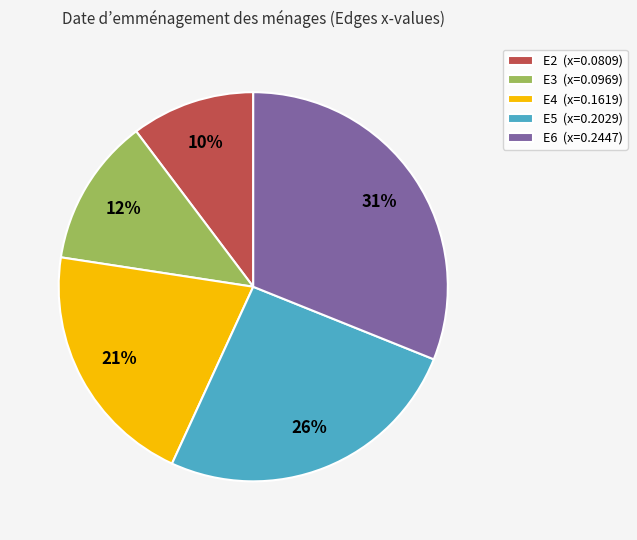

Which slice is the largest?

E6 (x=0.2447)